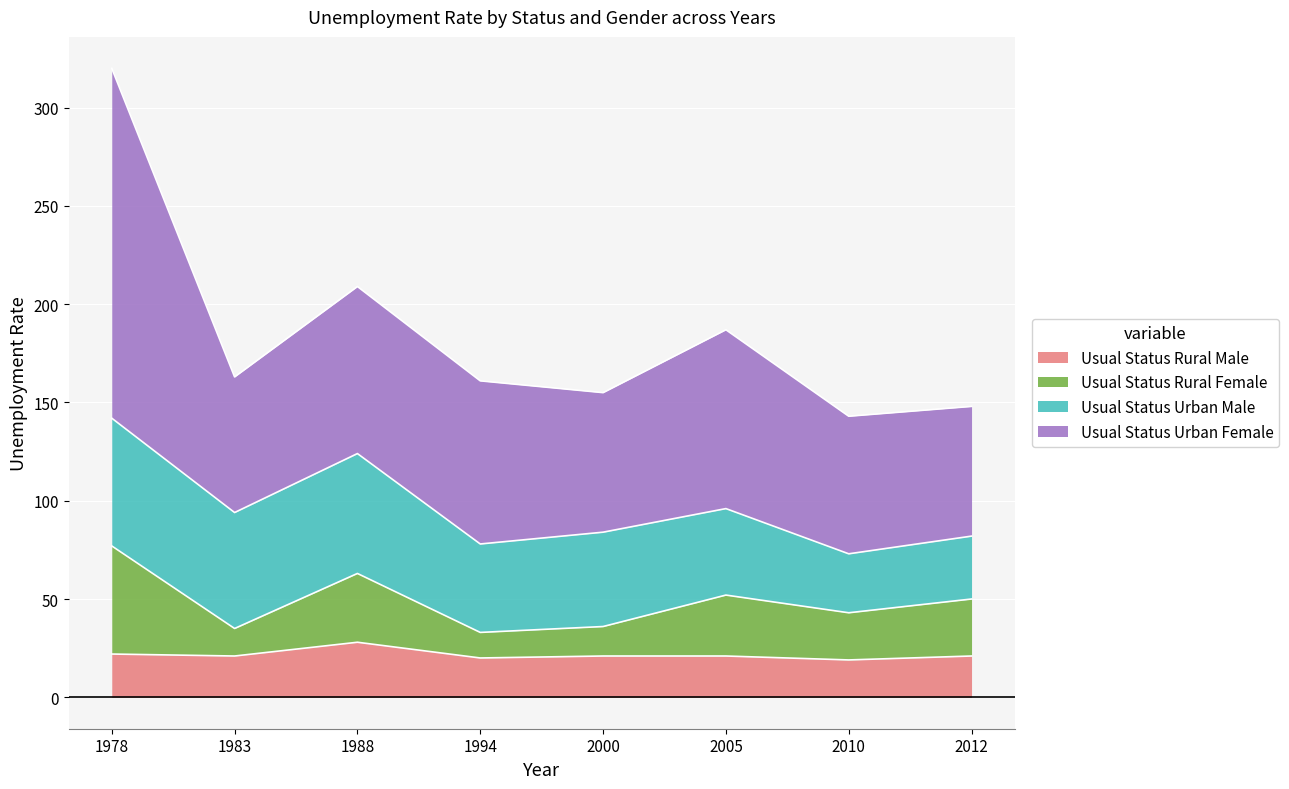

True or false: Usual Status Rural Female has more than 1 points higher than both neighbors.

True